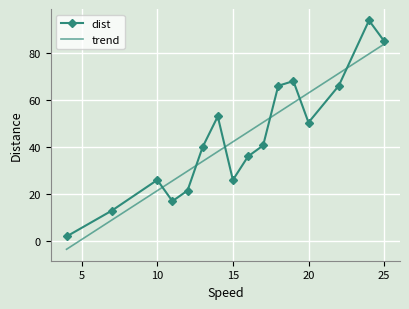

True or false: dist and trend cross at least once.

True